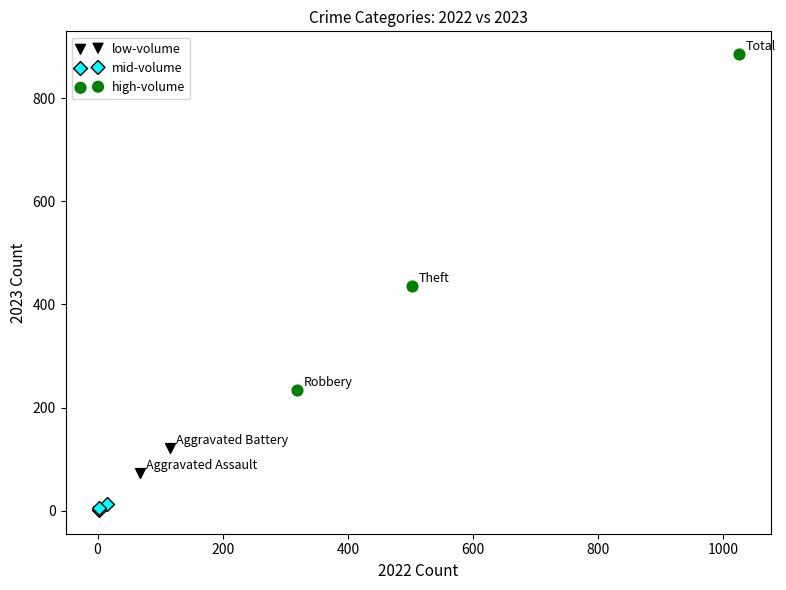

Which series contains the highest Y value?

high-volume